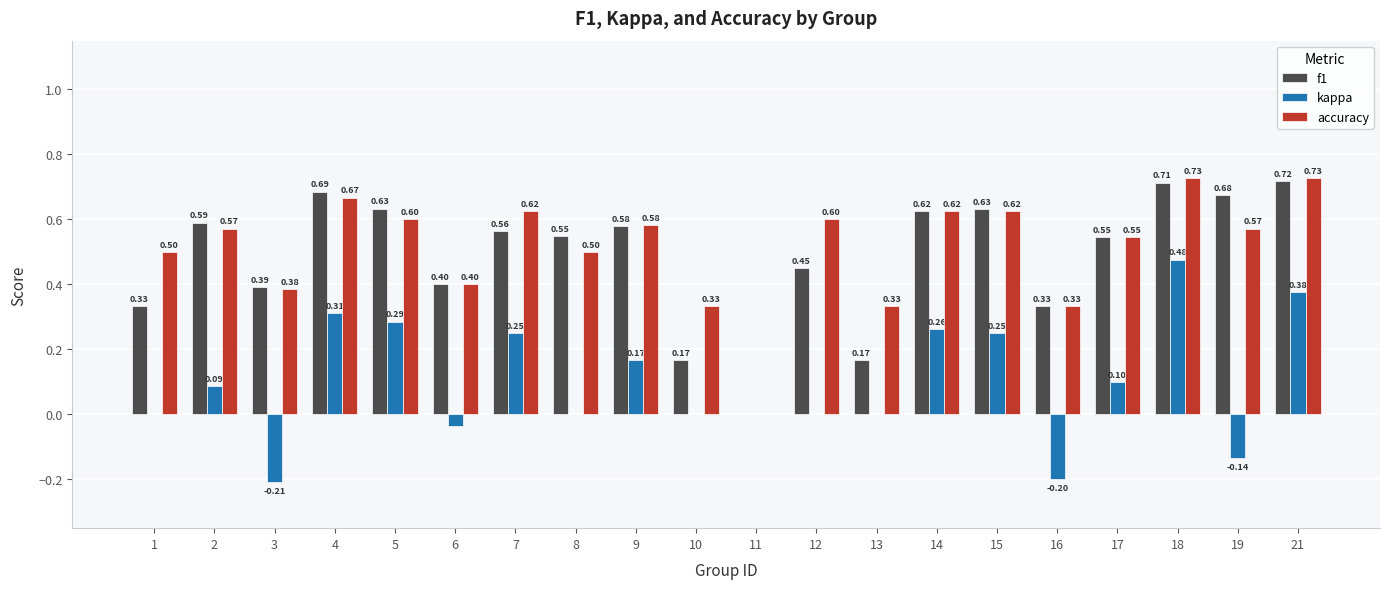

Which series changed the most between 1 and 10?

accuracy